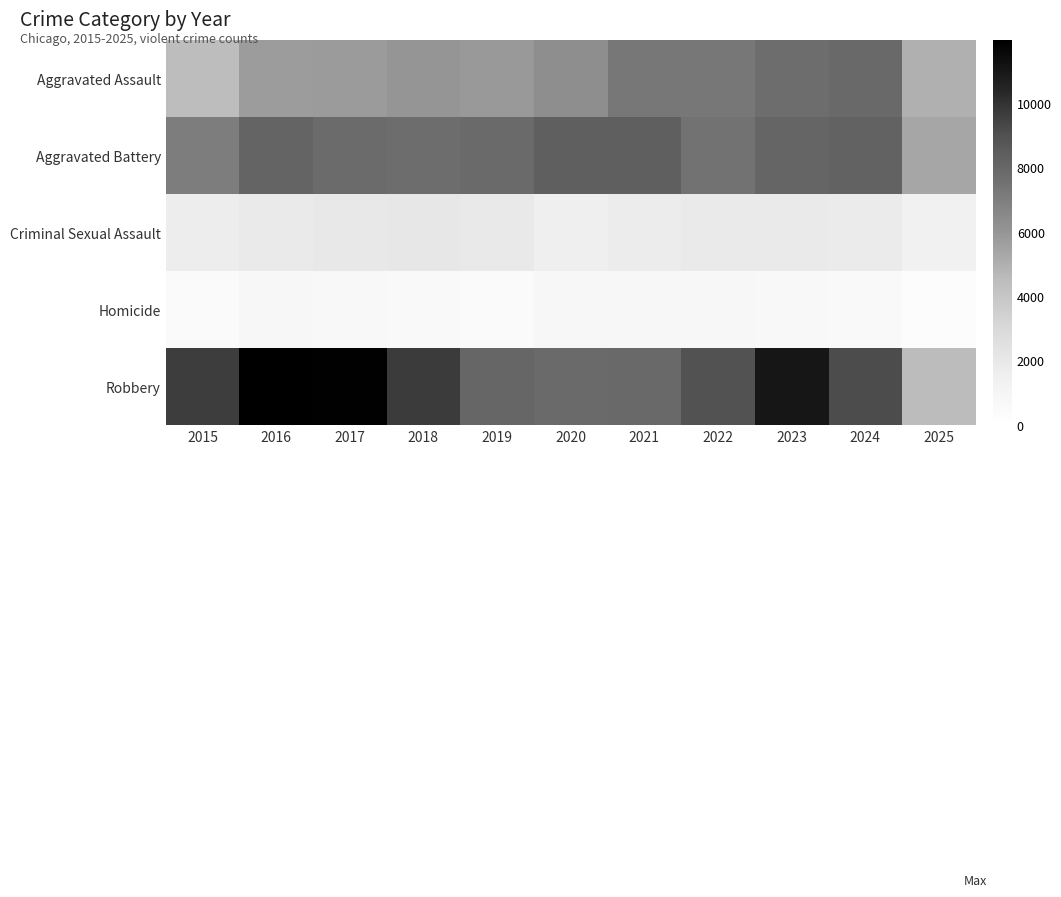

Reading right to left, transcribe all the data shown in this chart.

Aggravated Assault: 2025=4967	2024=7905	2023=7712	2022=7281	2021=7242	2020=6265	2019=5841	2018=6002	2017=5793	2016=5713	2015=4480
Aggravated Battery: 2025=5345	2024=8183	2023=8080	2022=7495	2021=8348	2020=8320	2019=7858	2018=7734	2017=7845	2016=8085	2015=7018
Criminal Sexual Assault: 2025=1309	2024=1784	2023=1877	2022=1844	2021=1764	2020=1508	2019=1933	2018=2057	2017=1997	2016=1870	2015=1718
Homicide: 2025=316	2024=589	2023=632	2022=730	2021=806	2020=787	2019=499	2018=588	2017=672	2016=786	2015=496
Robbery: 2025=4513	2024=9115	2023=11052	2022=8964	2021=7920	2020=7855	2019=7995	2018=9681	2017=11881	2016=11960	2015=9638